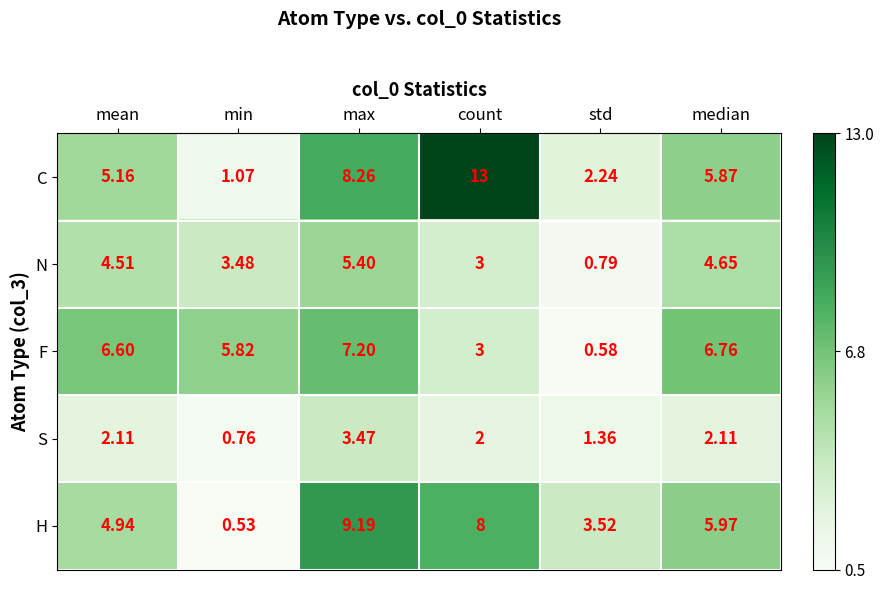

List the series in order of their peak value, lowest first.

S, N, F, H, C